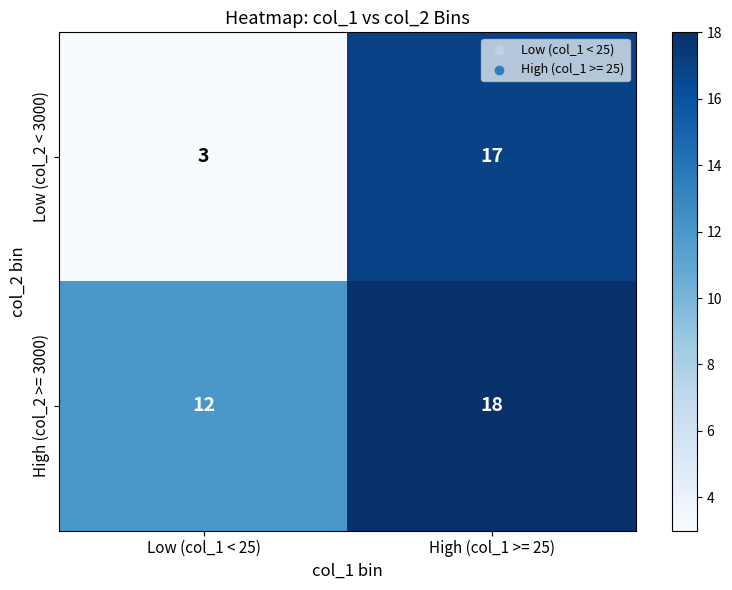

What is the maximum value shown in the chart?

18